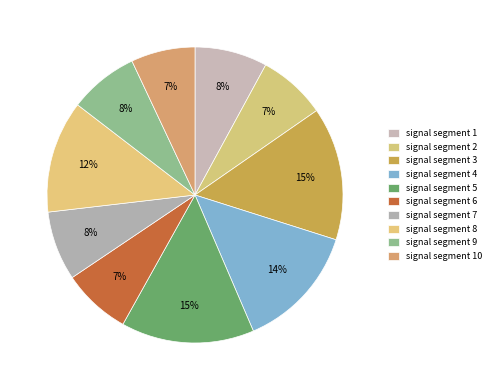

How much of the chart is everything except signal segment 6?

92.5%